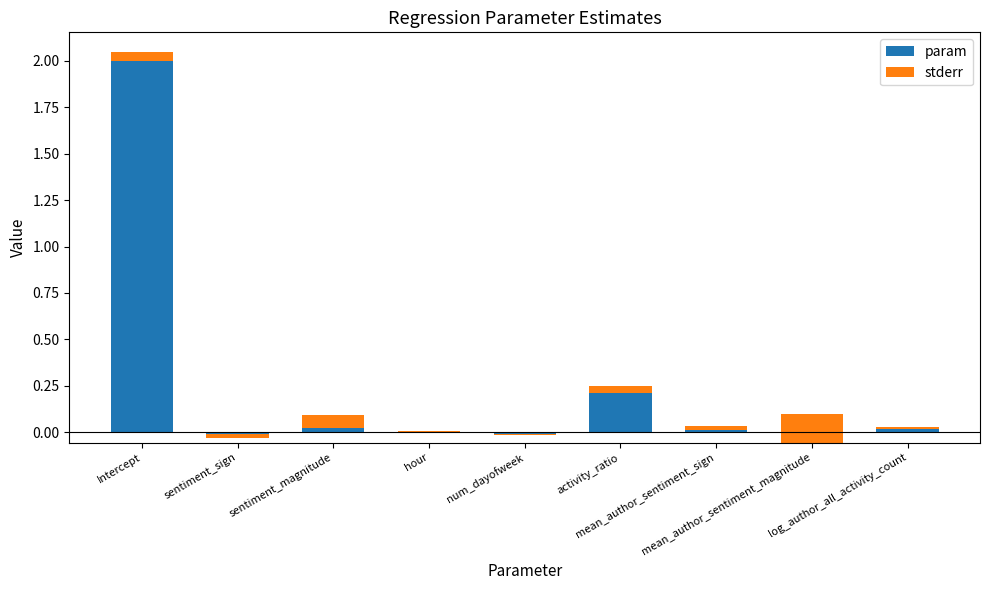

What is the highest value of the param series?

2.0